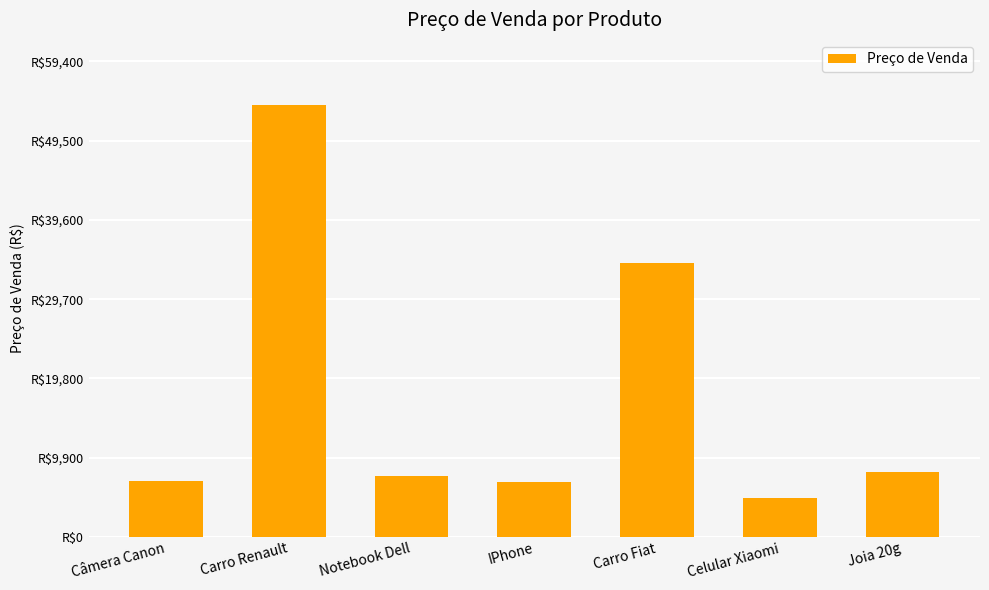

What is the maximum value shown in the chart?

54000.0